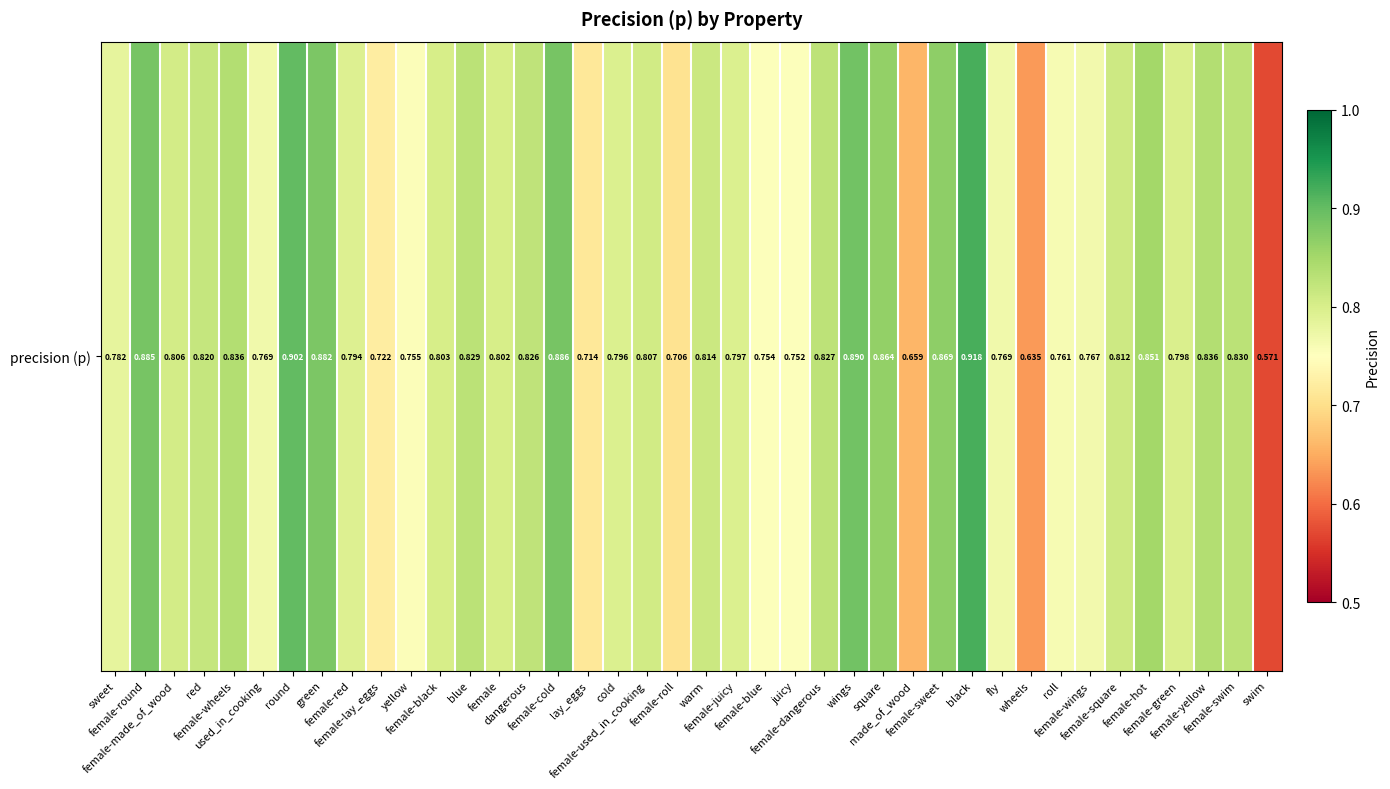

List the labels in order of value, largest first.

black, round, wings, female-cold, female-round, green, female-sweet, square, female-hot, female-yellow, female-wheels, female-swim, blue, female-dangerous, dangerous, red, warm, female-square, female-used_in_cooking, female-made_of_wood, female-black, female, female-green, female-juicy, cold, female-red, sweet, used_in_cooking, fly, female-wings, roll, yellow, female-blue, juicy, female-lay_eggs, lay_eggs, female-roll, made_of_wood, wheels, swim